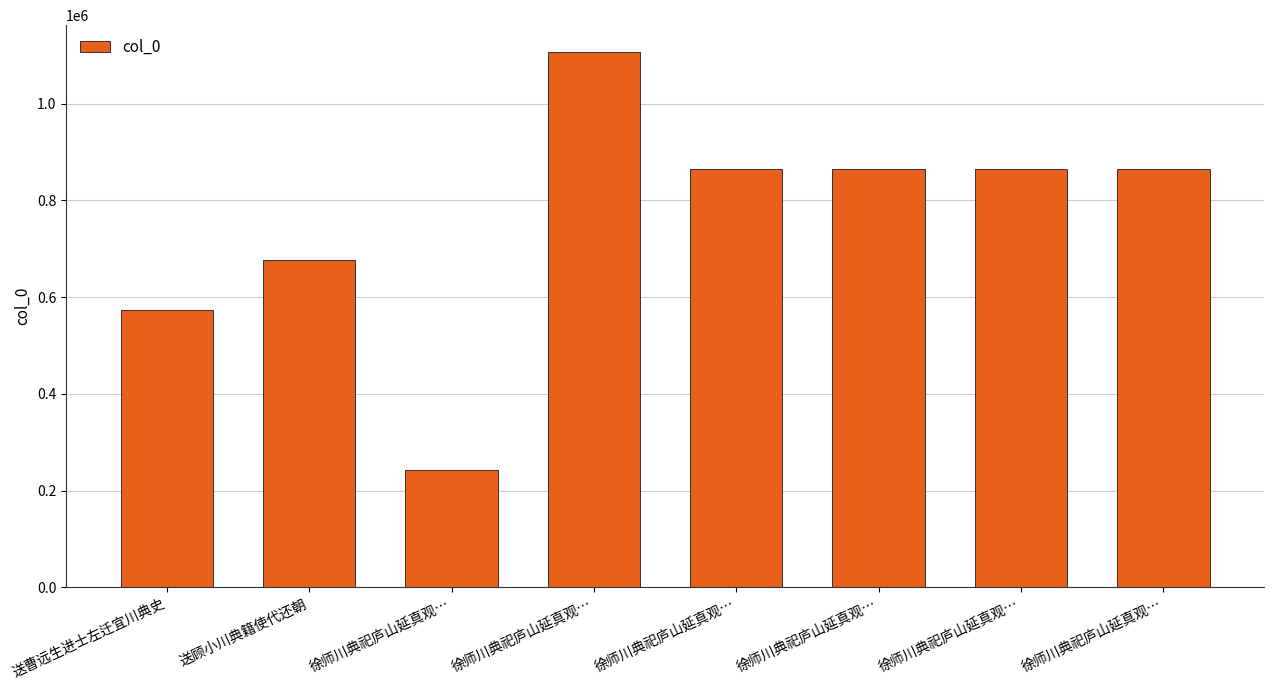

What is the ratio of the value at 送顾小川典籍使代还朝 to the value at 徐师川典祀庐山延真观…?

0.8